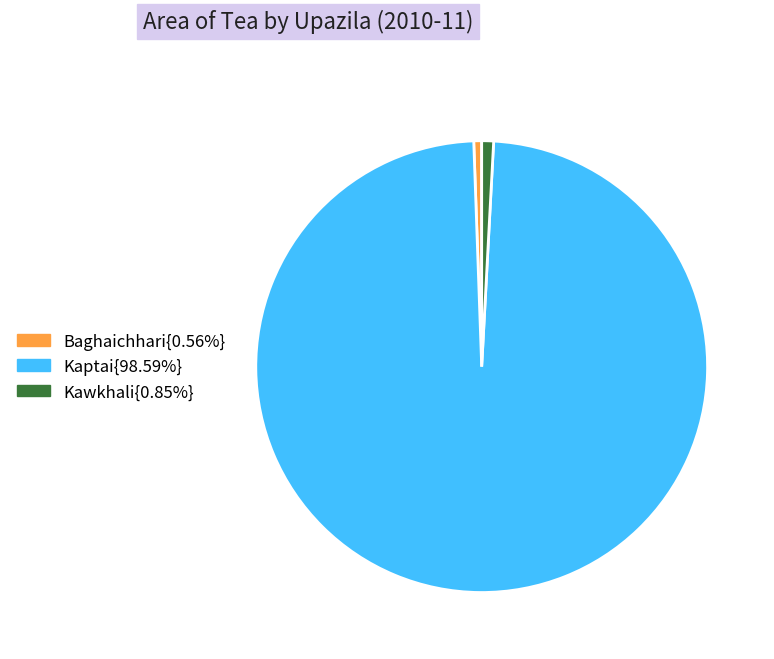

Does any single category account for the majority?

Yes